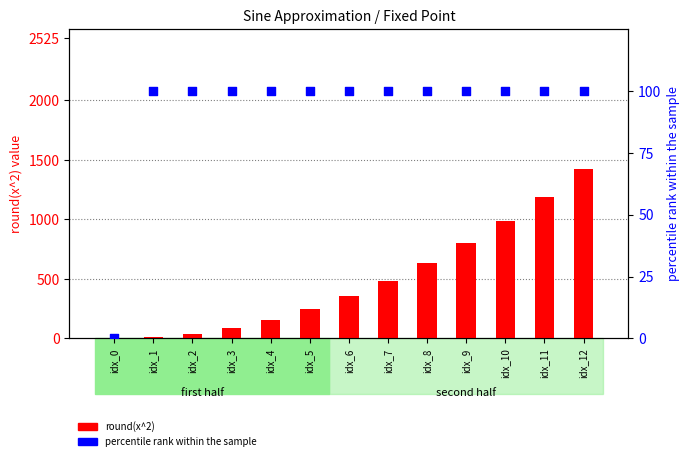

Is the value of percentile rank within the sample at idx_0 greater than the value of round(x^2) at idx_11?

No